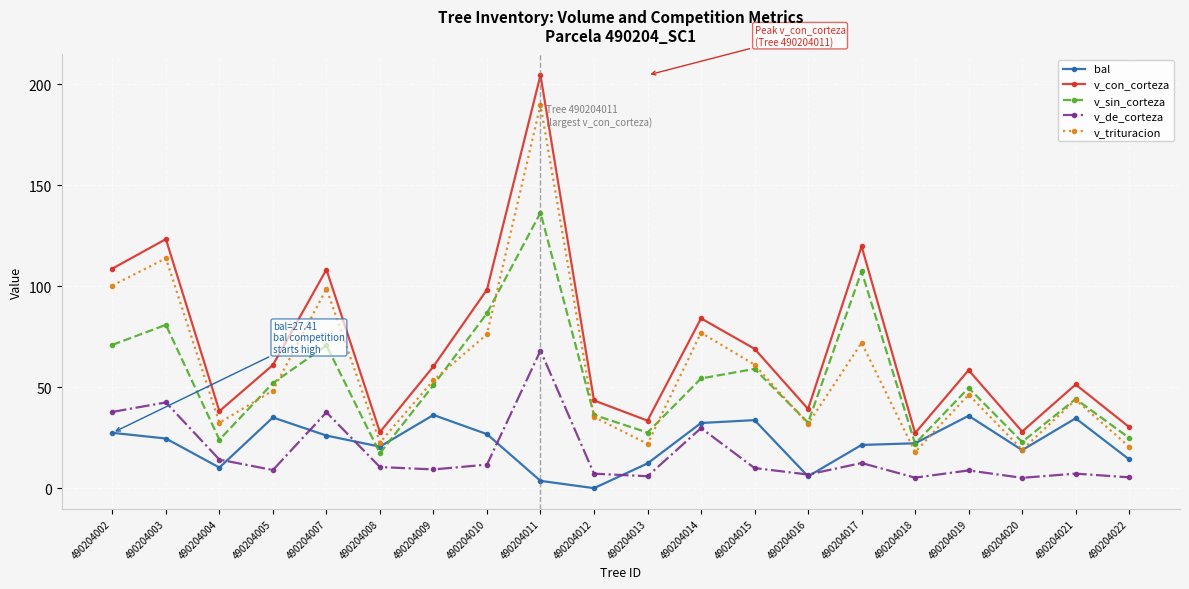

Between 490204017 and 490204018, which series saw the biggest shift?

v_con_corteza